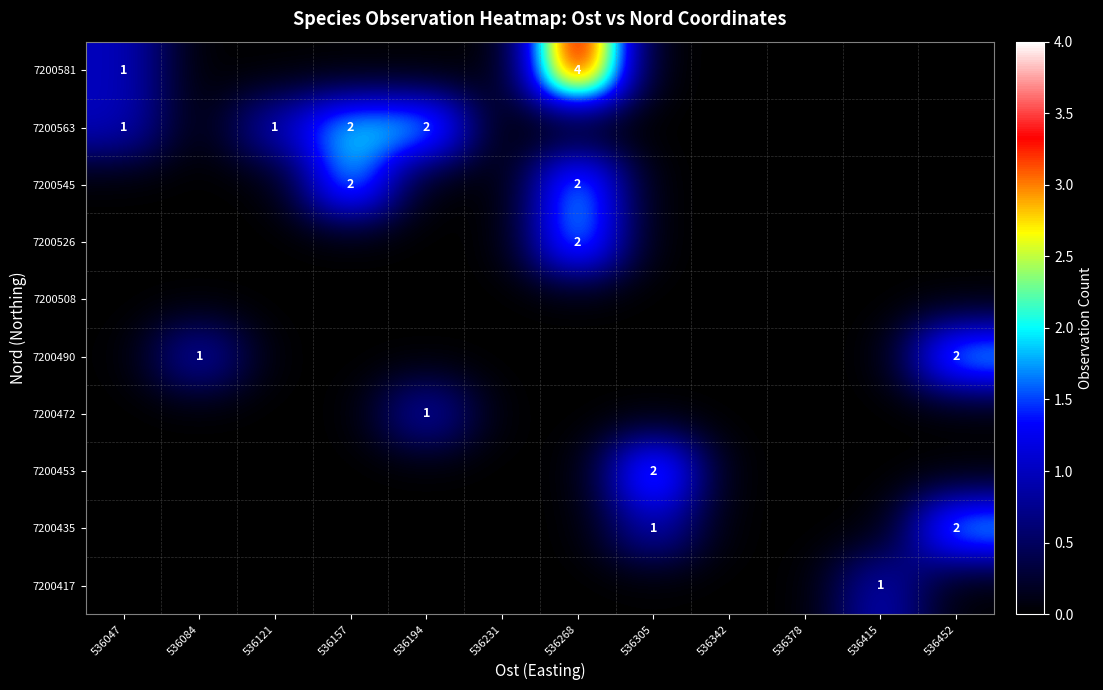

Is it true that 7200490 equals 0 at 536342?

True